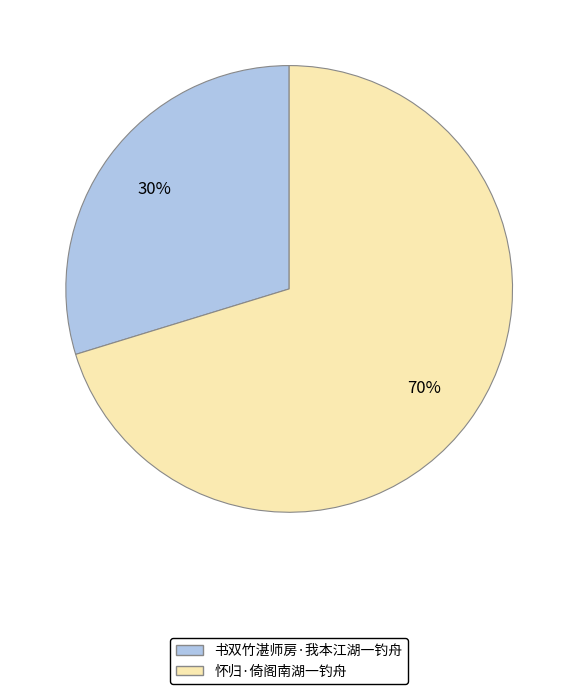

Between 书双竹湛师房·我本江湖一钓舟 and 怀归·倚阁南湖一钓舟, which is larger?

怀归·倚阁南湖一钓舟